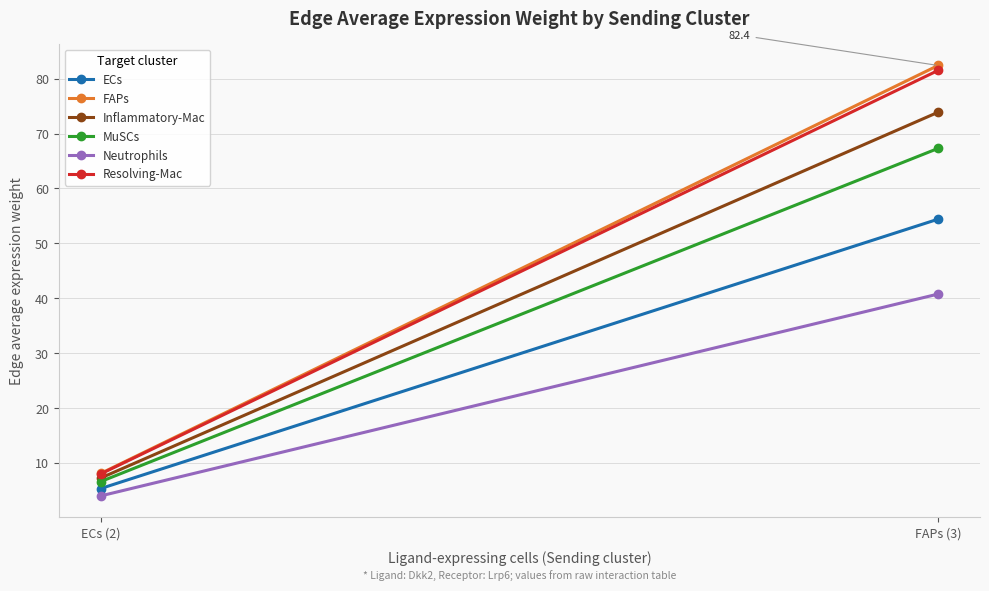

Is this an area chart (filled region under the line)?

No